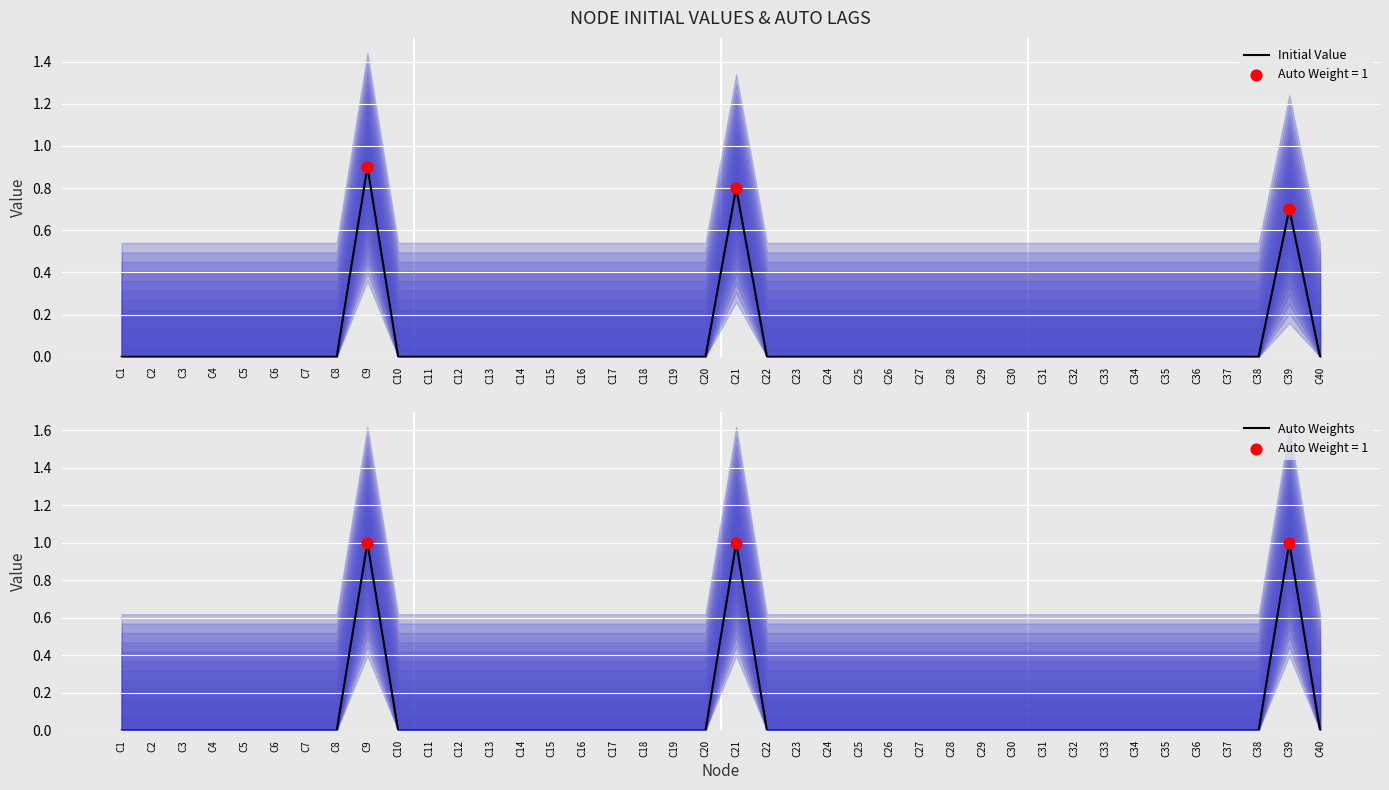

Which series has the largest total across all categories?

Auto Weights